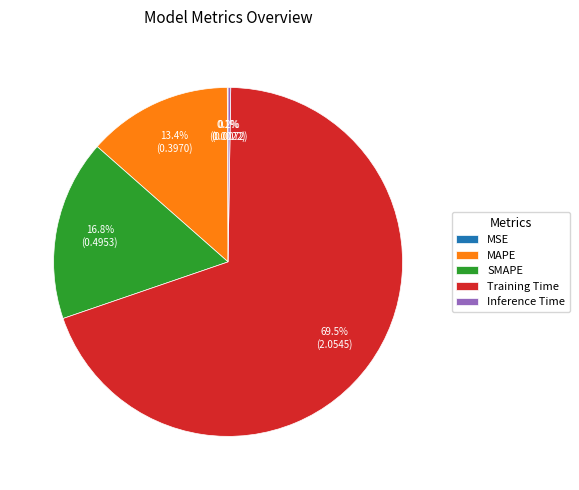

Is there any slice that represents more than half of the pie?

Yes